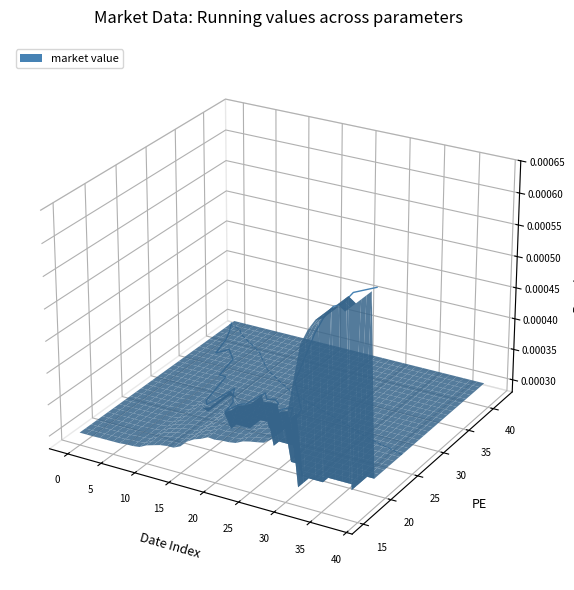

In PE, how many points are higher than both neighbors (excluding endpoints)?

5